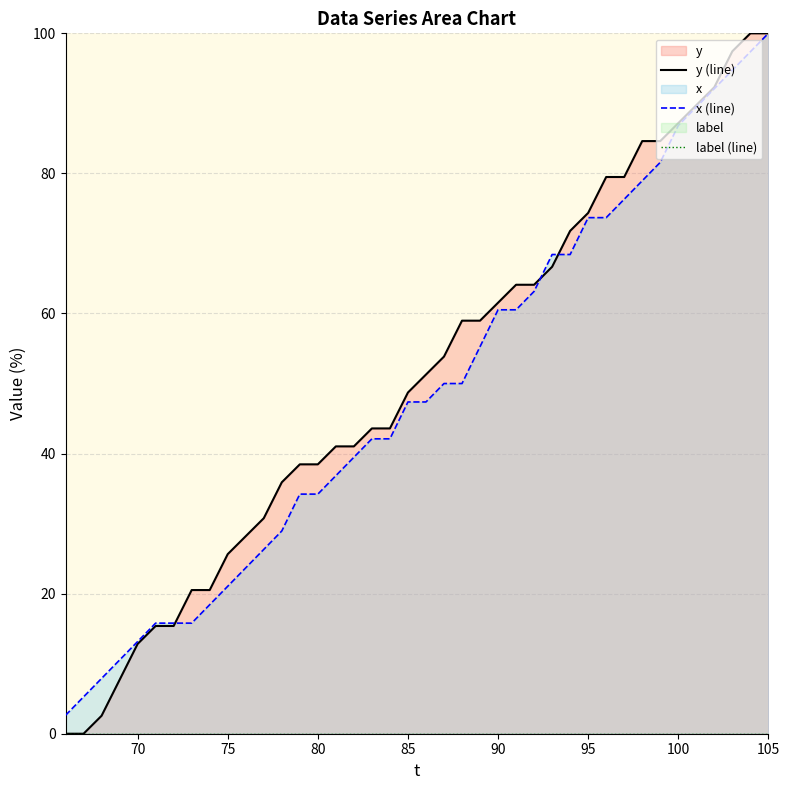

True or false: x (line) and y (line) cross at least once.

True